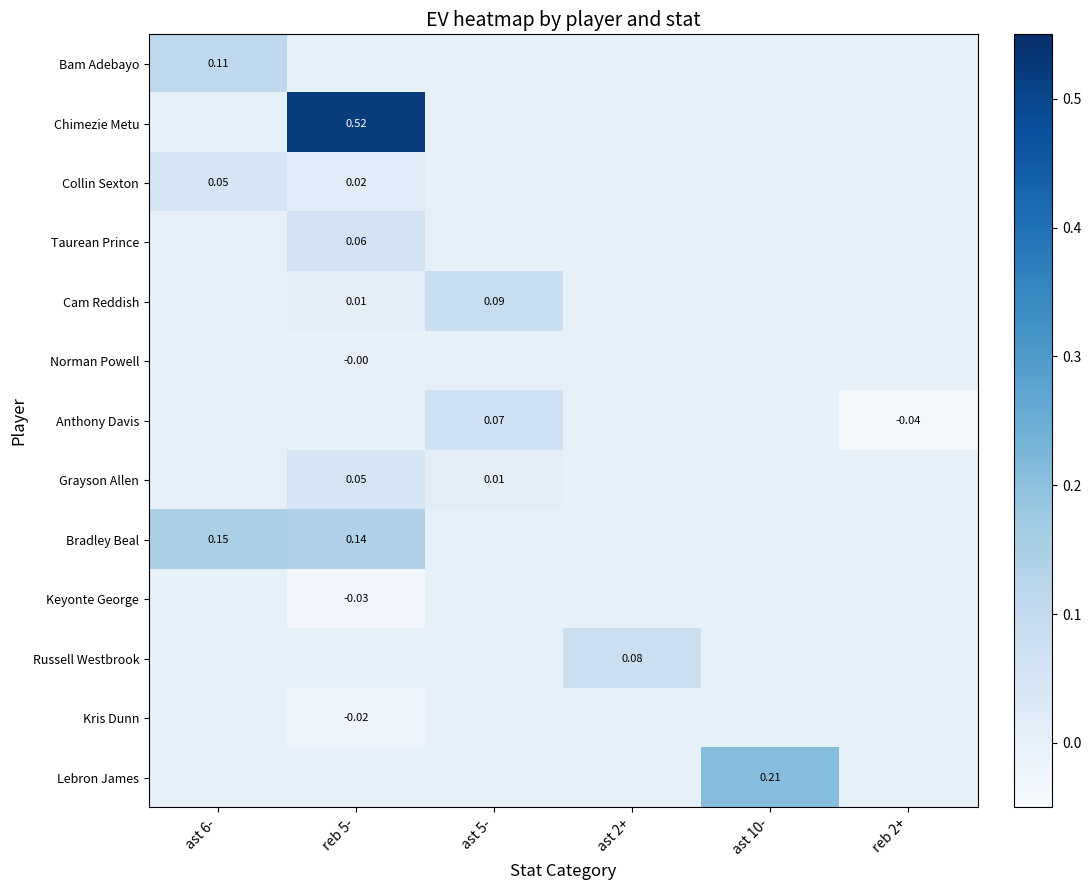

Is it true that Lebron James equals -0.1 at ast 2+?

False